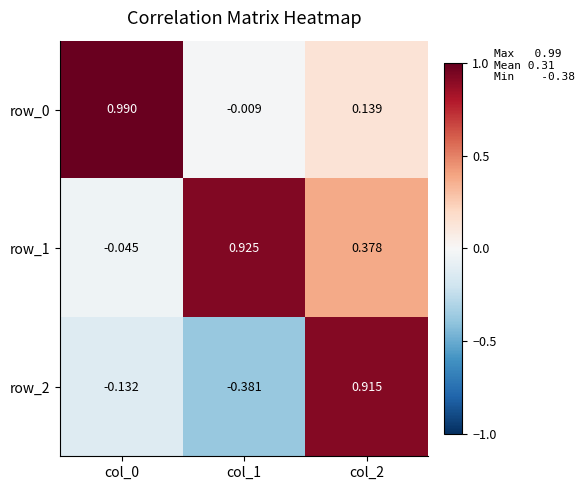

Is the value of row_1 at col_1 greater than the value of row_2 at col_2?

Yes